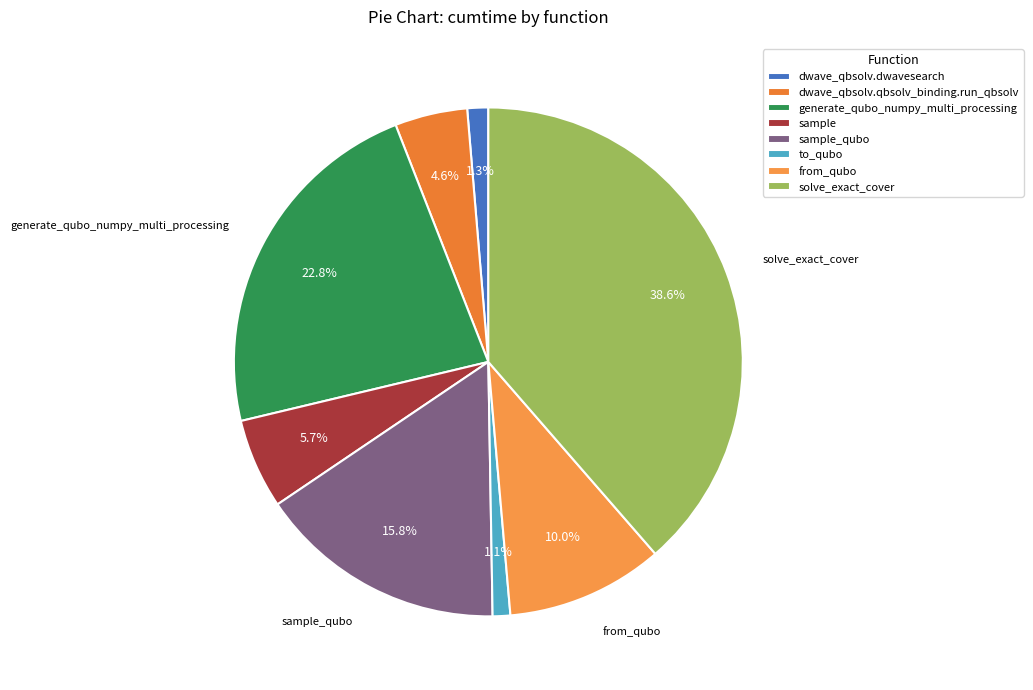

Which has a higher value, dwave_qbsolv.qbsolv_binding.run_qbsolv or generate_qubo_numpy_multi_processing?

generate_qubo_numpy_multi_processing